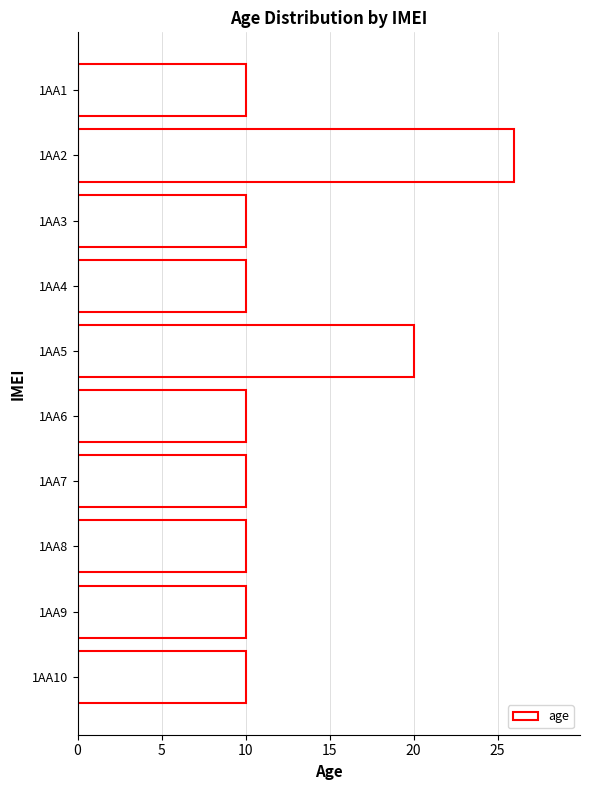

The value at 1AA3 is 10. True or false?

True